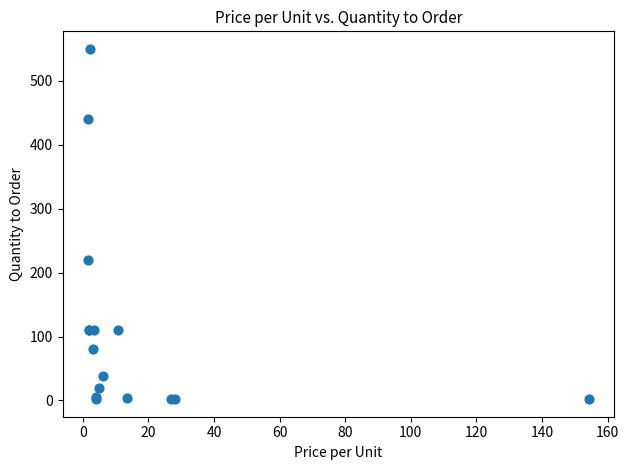

What Y value in the scatter plot is closest to 276?

220